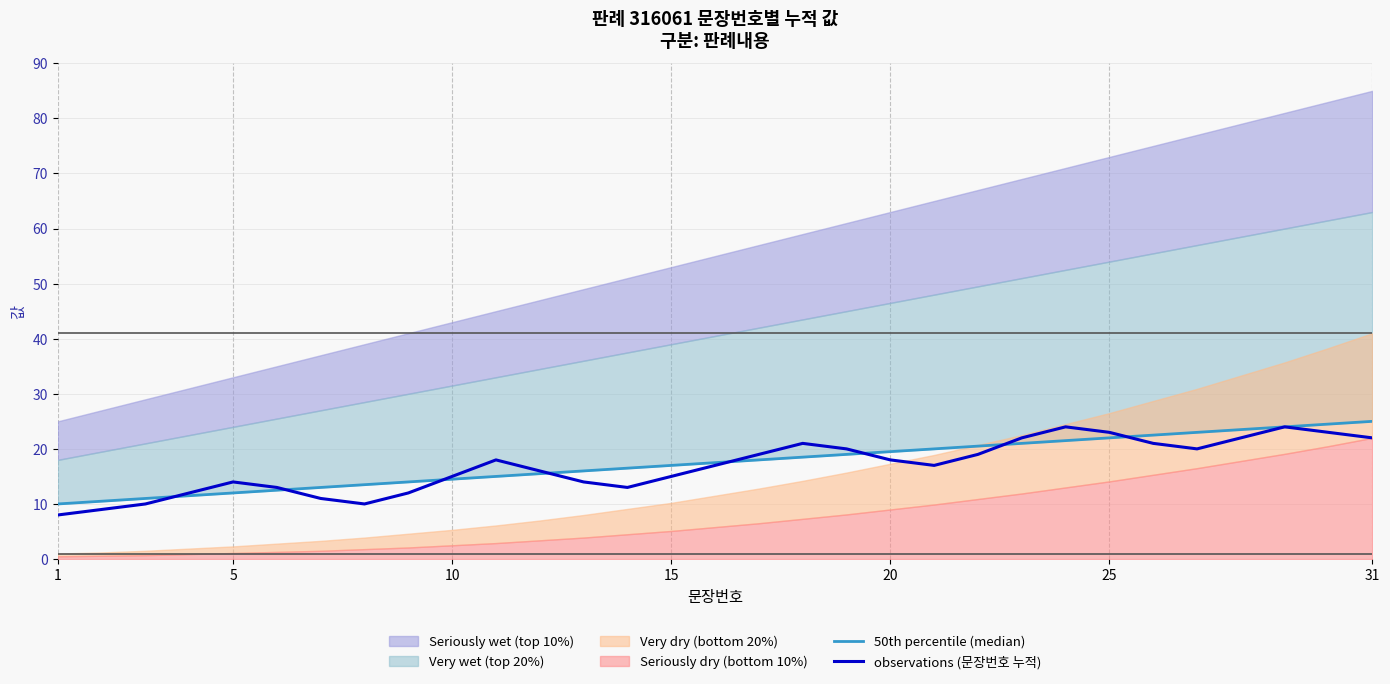

What is the maximum value for observations (문장번호 누적)?

24